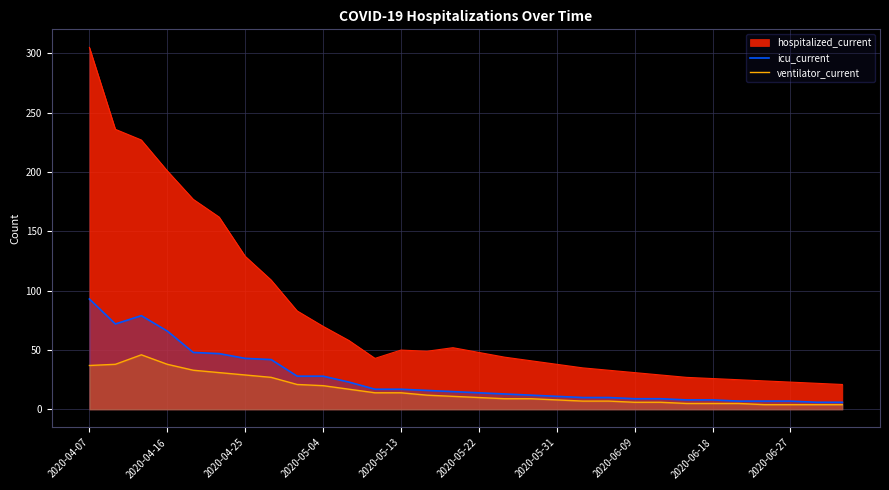

What is the maximum value shown in the chart?

305